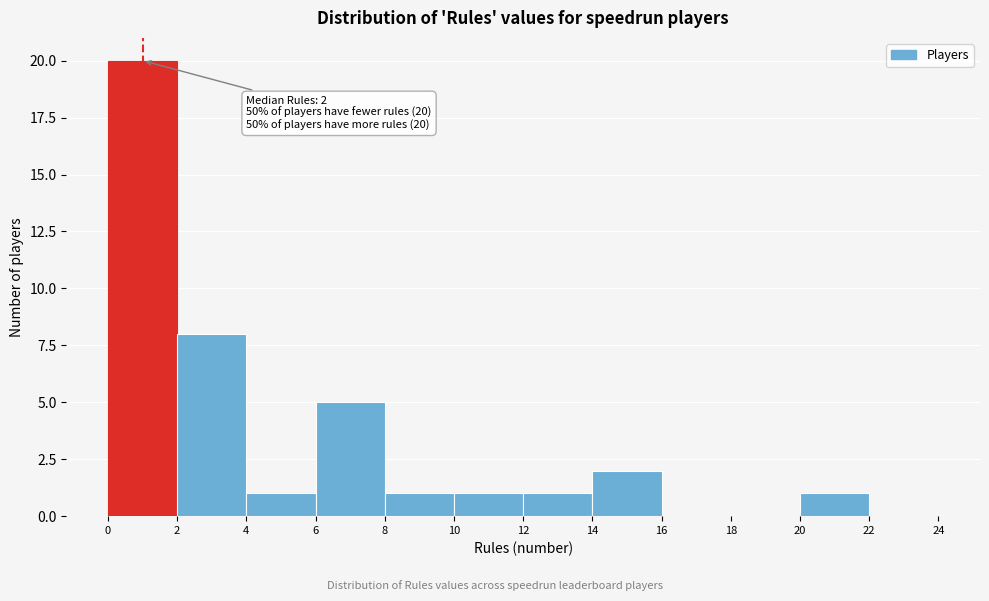

Over which range of the x-axis is the bar tallest?

0 to 2